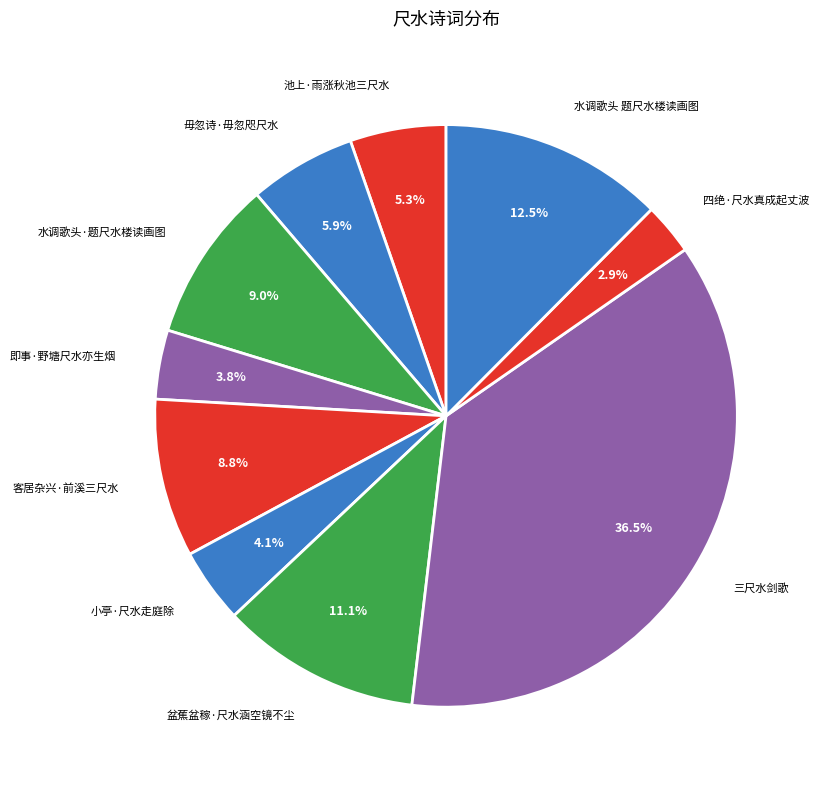

What is the largest slice in the pie chart?

三尺水剑歌